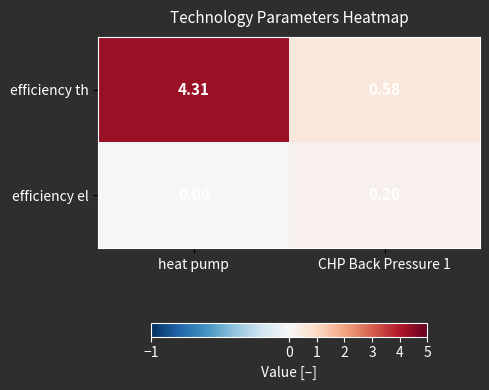

Which category has the lowest value across all series?

heat pump